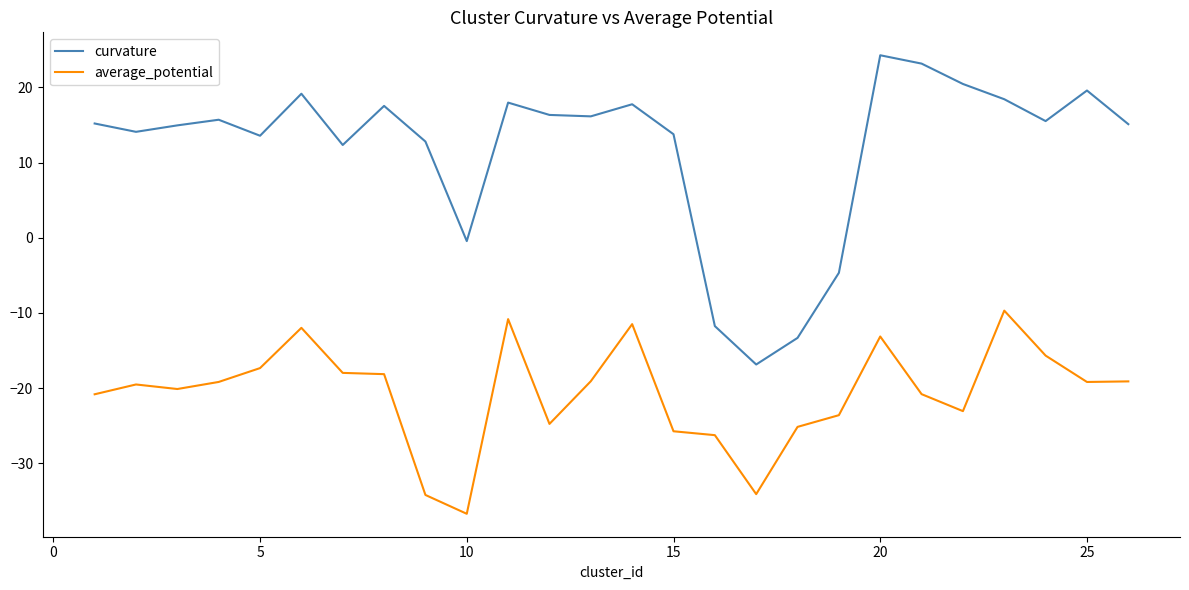

Which series has the largest range (max minus min)?

curvature